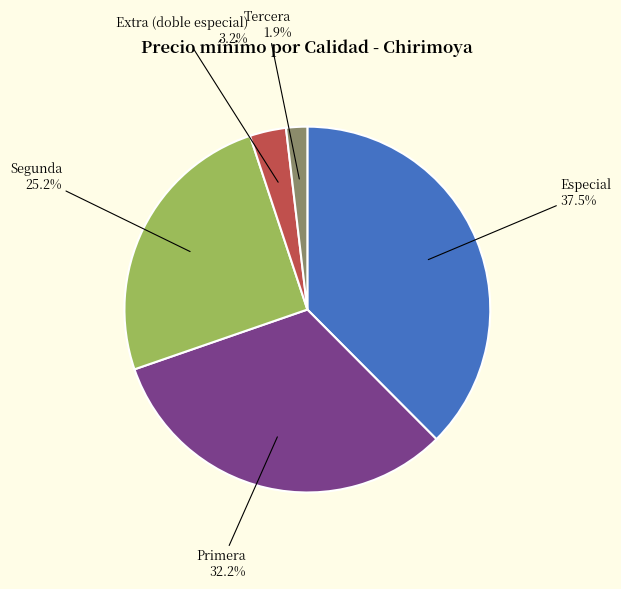

To the nearest percent, what portion does Tercera represent?

2%